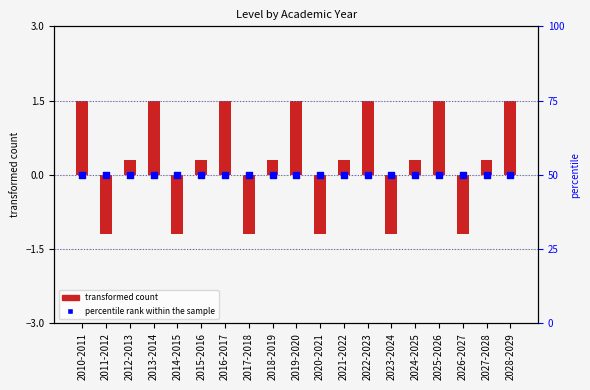

Which series contains the lowest Y value?

transformed count